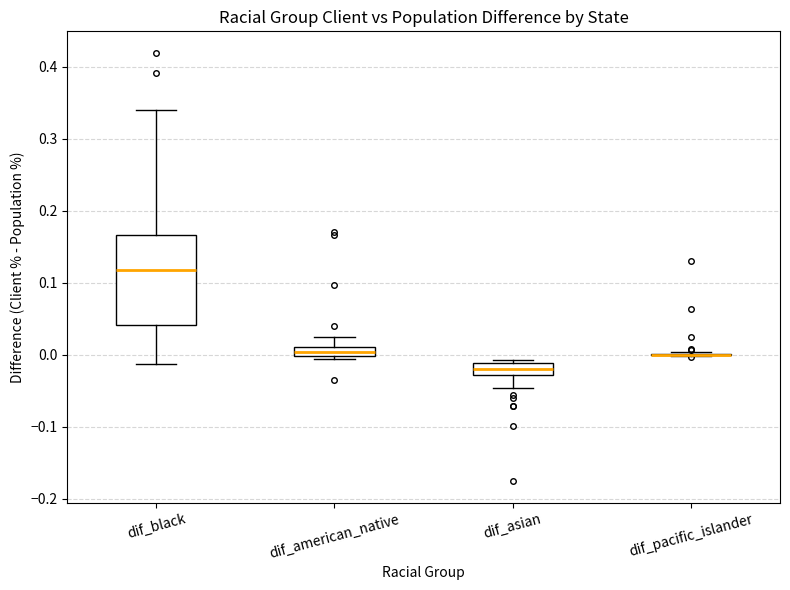

Where does the upper whisker of the box for dif_american_native end on the y-axis? The values are not printed on the chart, so give them approximately, as read against the axis.

0.02